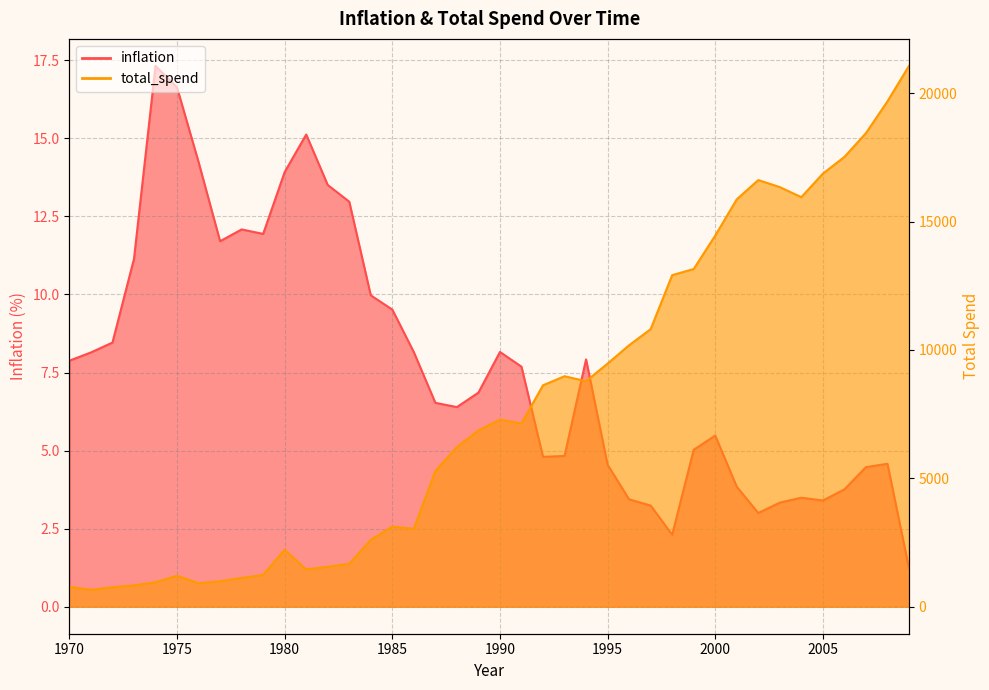

What is the difference between the maximum and second lowest values in the total_spend series?

20308.2